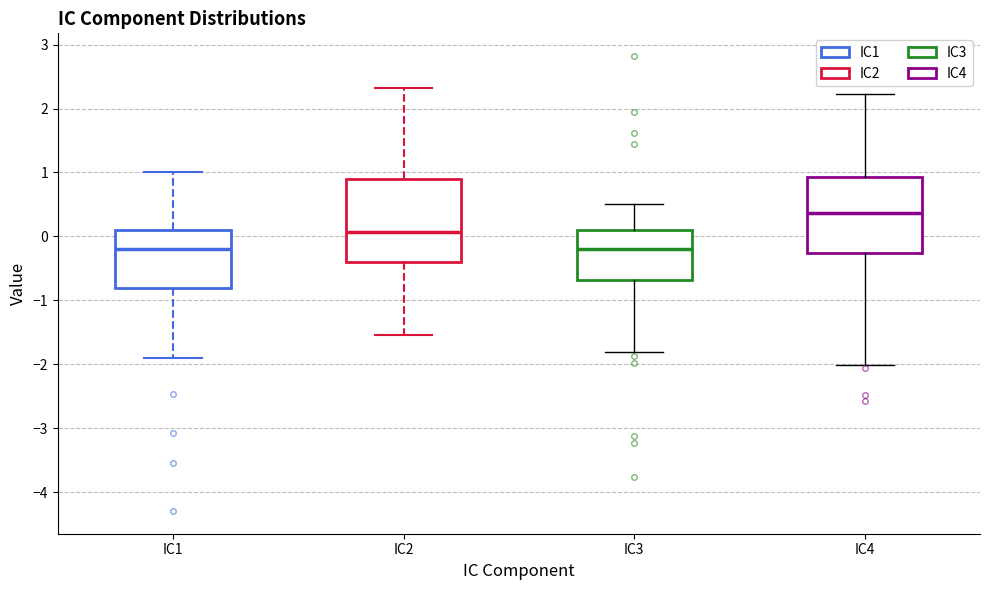

Reading left to right, read every box against the y-axis: the position of its median line, the range the box covers, and the ends of its whiskers. The values are not printed on the chart, so give them approximately, as read against the axis.

IC1: median -0.2, box -0.8 to 0.1, whiskers -1.9 to 1.0
IC2: median 0.1, box -0.4 to 0.9, whiskers -1.5 to 2.3
IC3: median -0.2, box -0.7 to 0.1, whiskers -1.8 to 0.5
IC4: median 0.4, box -0.3 to 0.9, whiskers -2.0 to 2.2